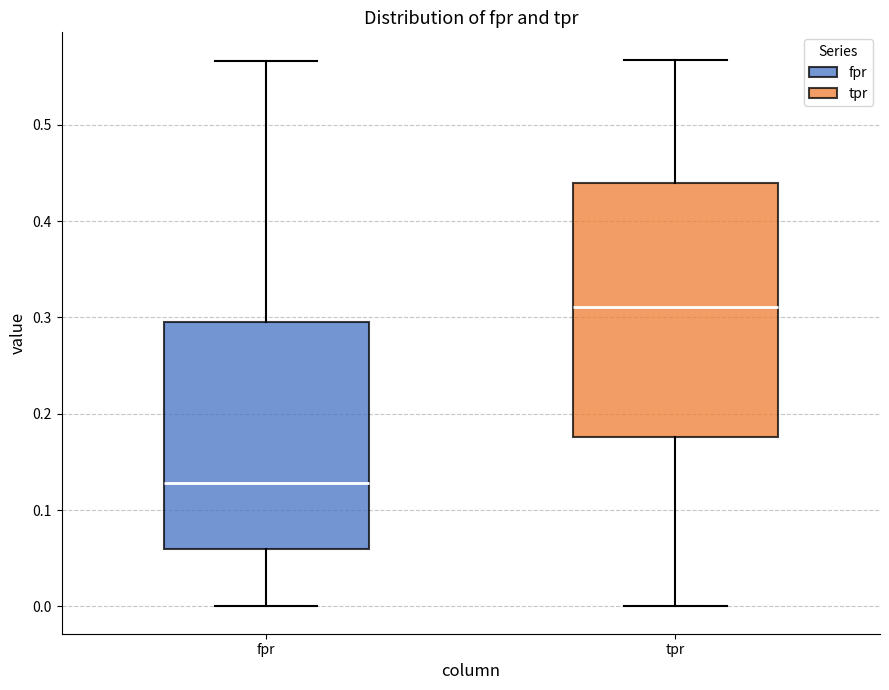

Reading left to right, read every box against the y-axis: the position of its median line, the range the box covers, and the ends of its whiskers. The values are not printed on the chart, so give them approximately, as read against the axis.

fpr: median 0.13, box 0.06 to 0.30, whiskers 0.00 to 0.57
tpr: median 0.31, box 0.18 to 0.44, whiskers 0.00 to 0.57